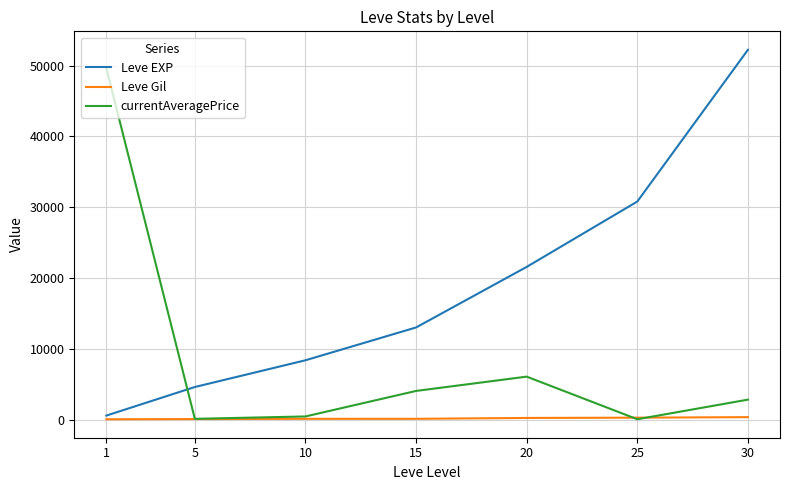

Rank the series at 30 from highest to lowest value.

Leve EXP, currentAveragePrice, Leve Gil